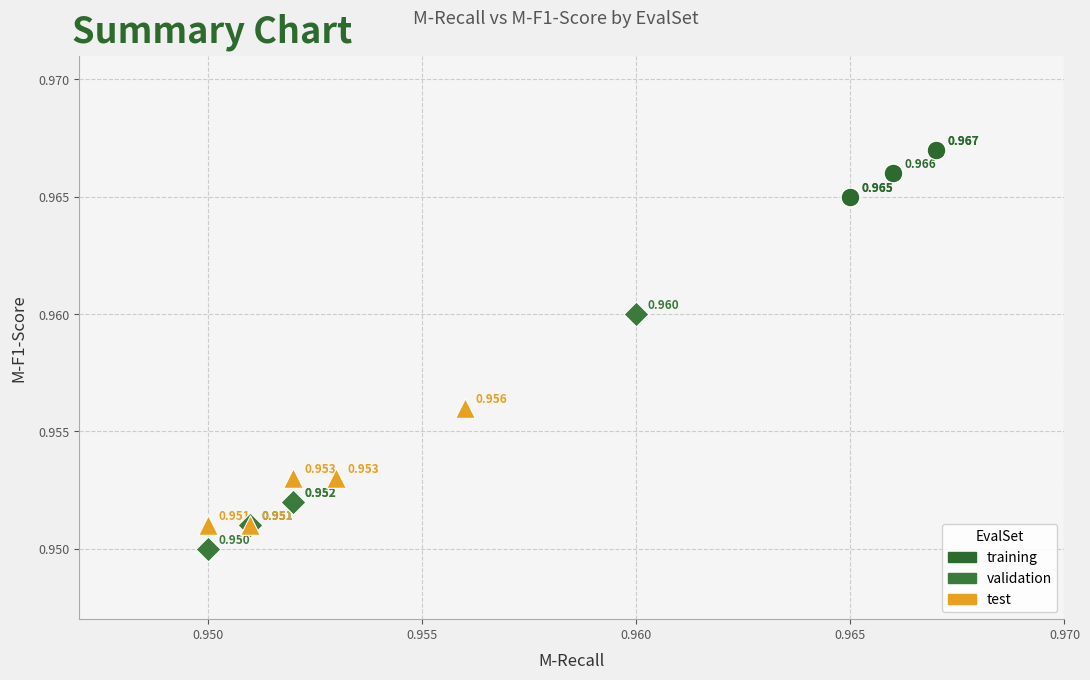

Which series reaches the minimum Y coordinate?

validation